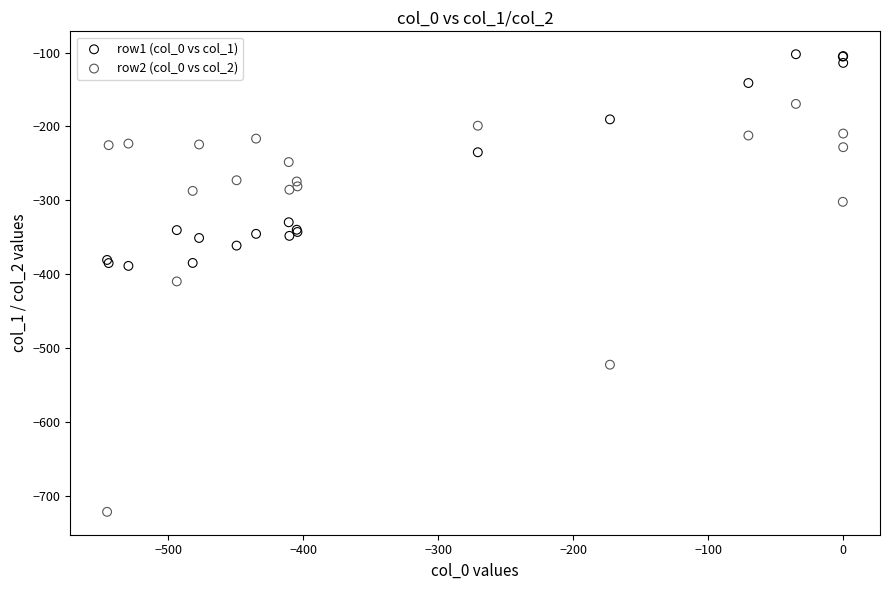

Which series contains the highest Y value?

row1 (col_0 vs col_1)